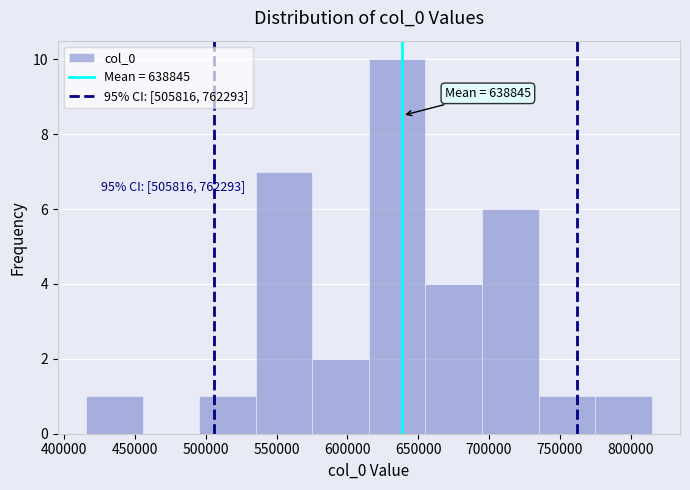

Which range on the x-axis has the tallest bar?

615000 to 655000